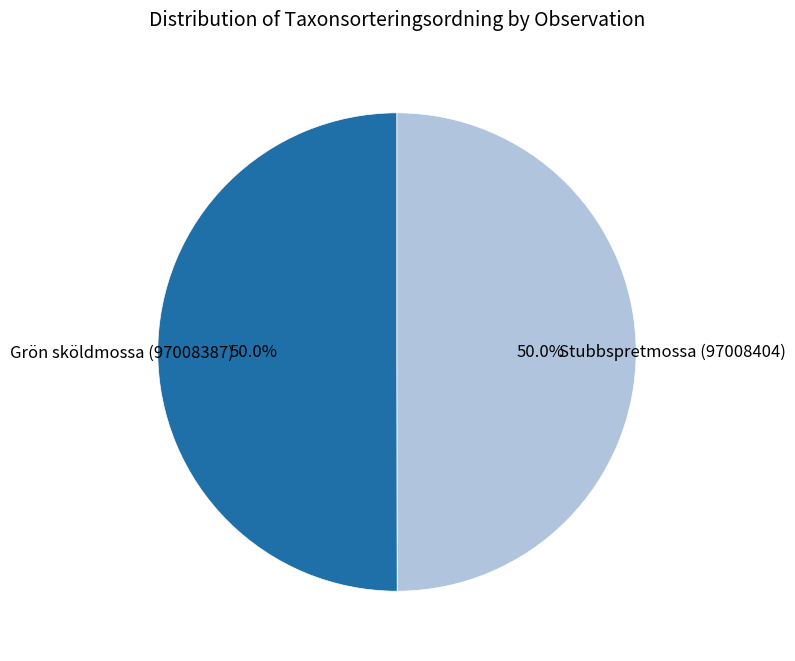

Combined, do Grön sköldmossa (97008387) and Stubbspretmossa (97008404) account for over 50%?

Yes